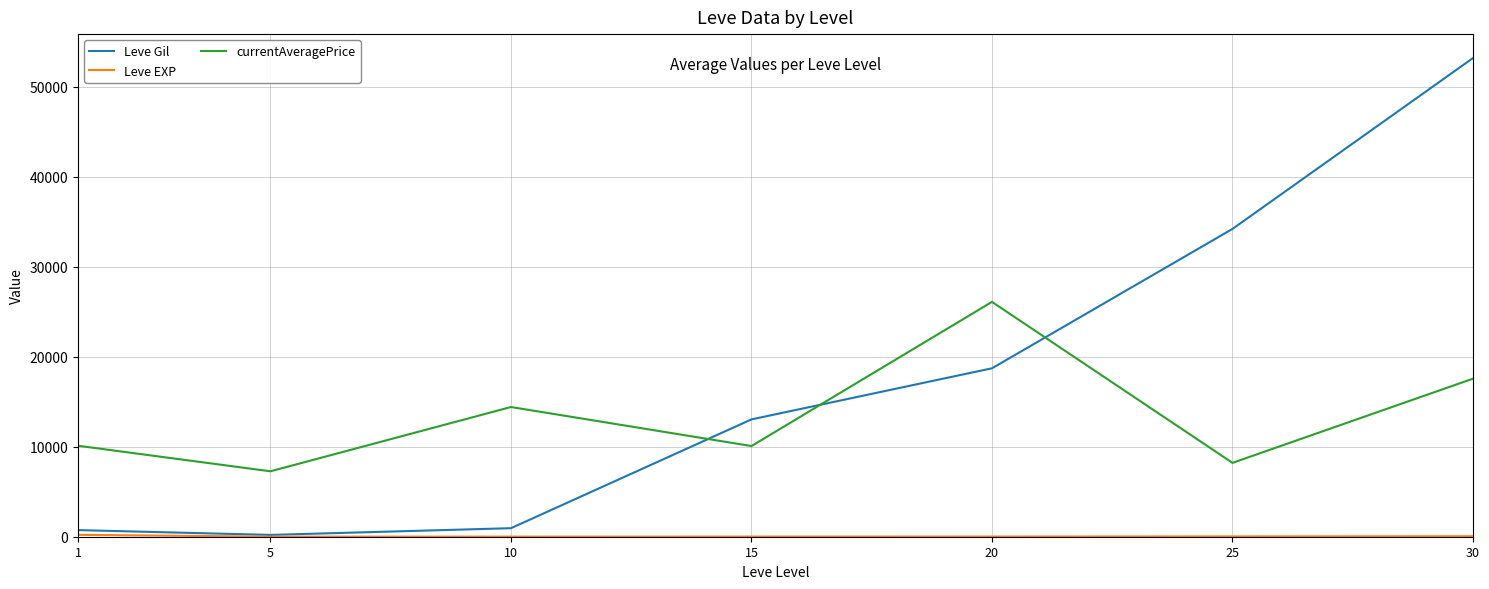

Between which two adjacent categories do currentAveragePrice and Leve Gil first intersect?

10 and 15